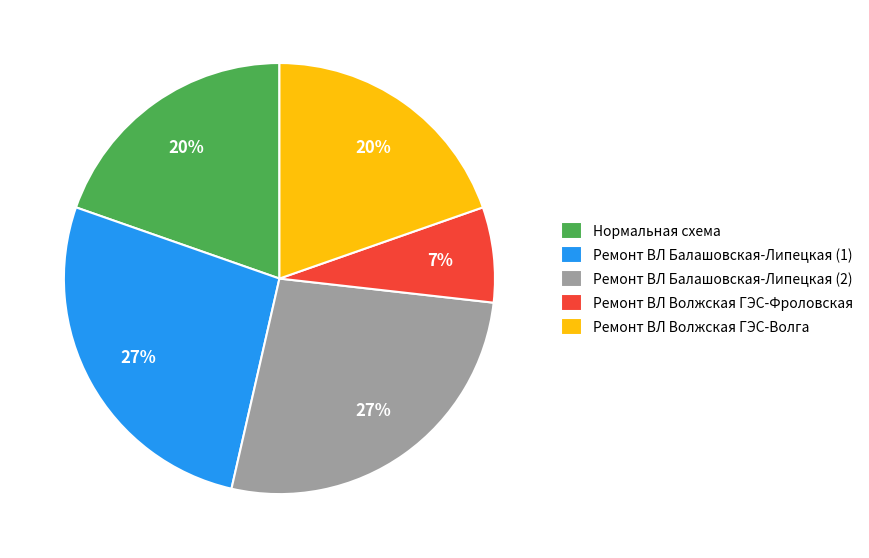

Does Нормальная схема represent more than half of the total?

No